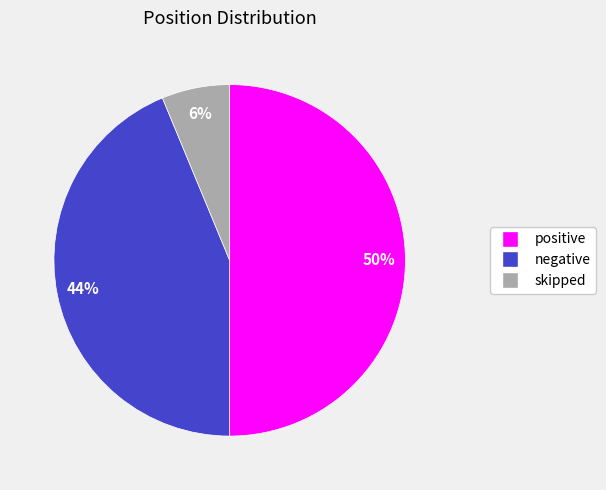

Does negative represent more than half of the total?

No